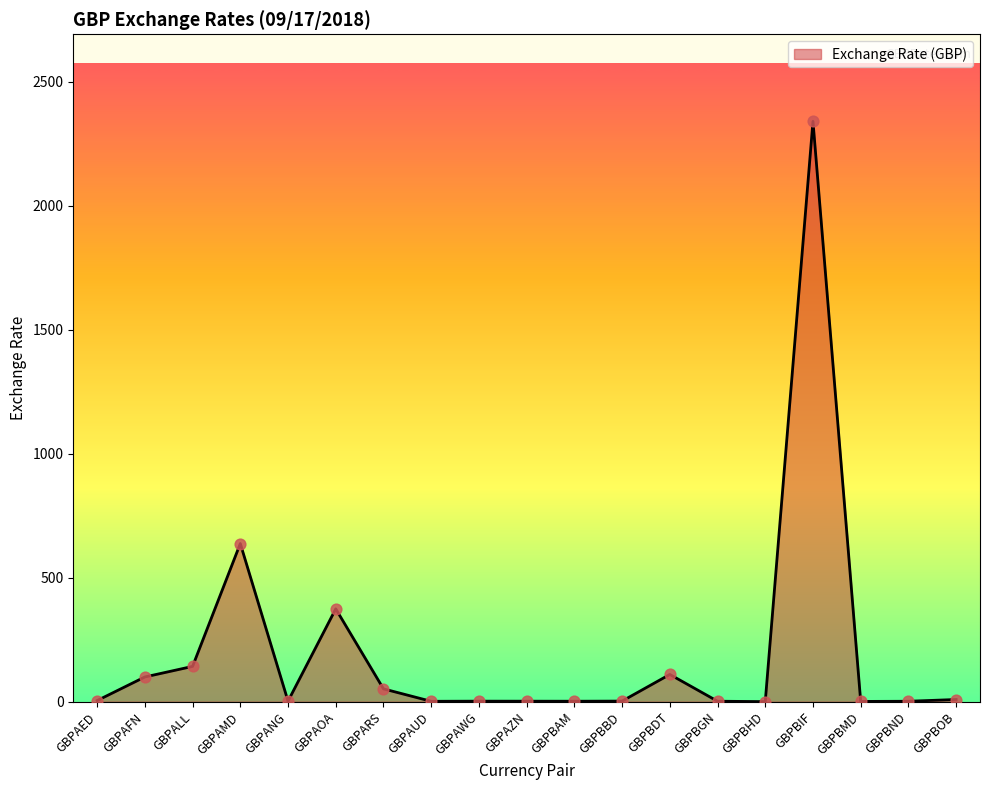

What is the ratio of the value at GBPBOB to the value at GBPAUD?

4.9